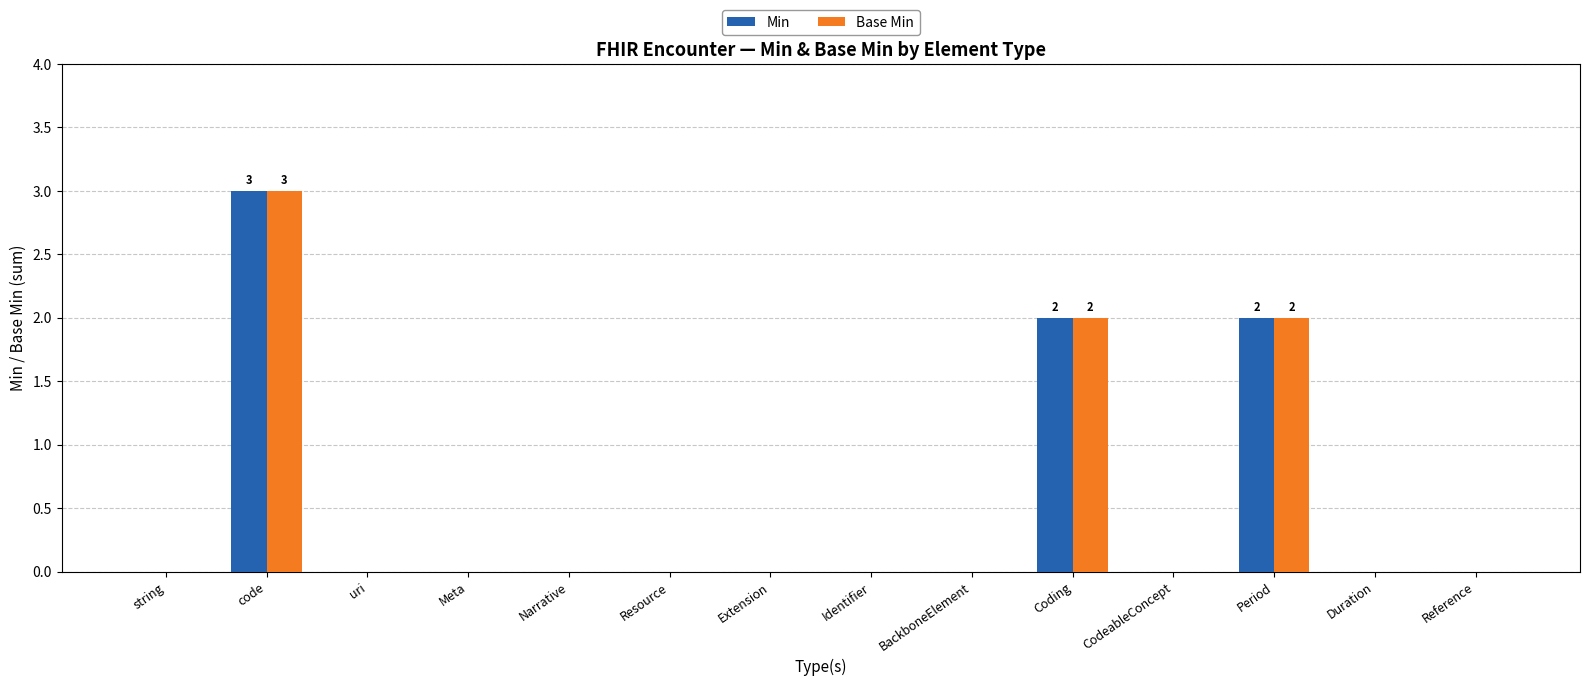

Is it true that Min equals 0 at CodeableConcept?

True